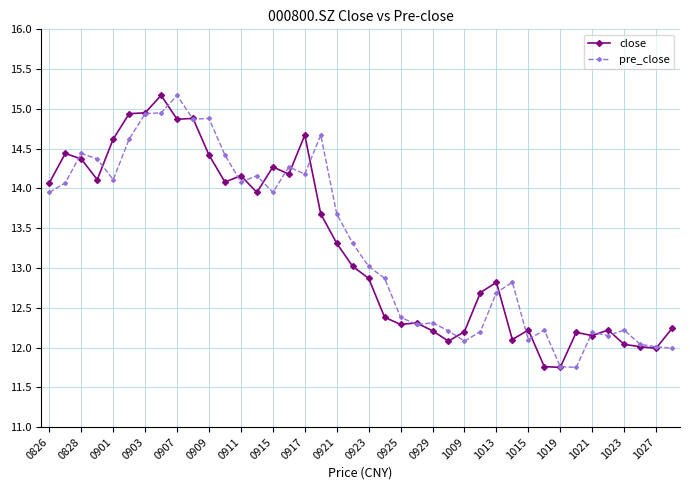

What is the highest value of the close series?

15.2